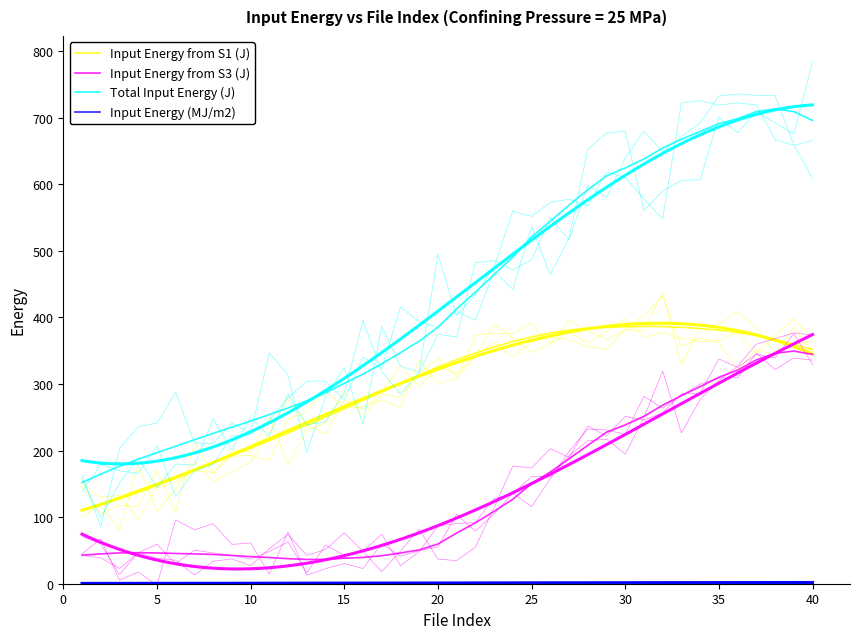

True or false: Input Energy (MJ/m2) has a value of 2.3 at 20.

False